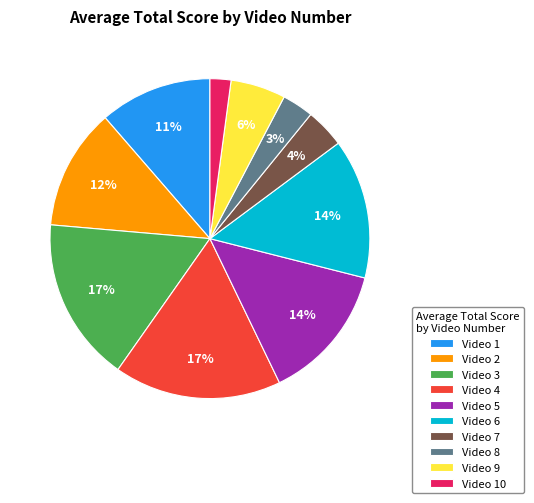

How many slices are in this pie chart?

10